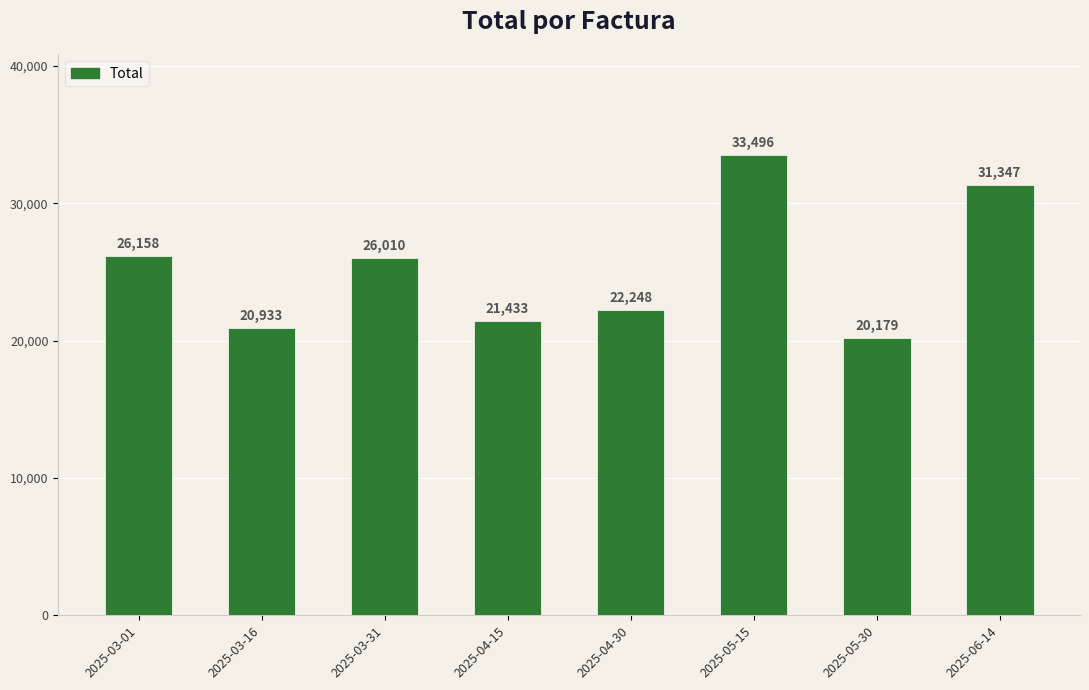

Does the chart contain any negative values?

No